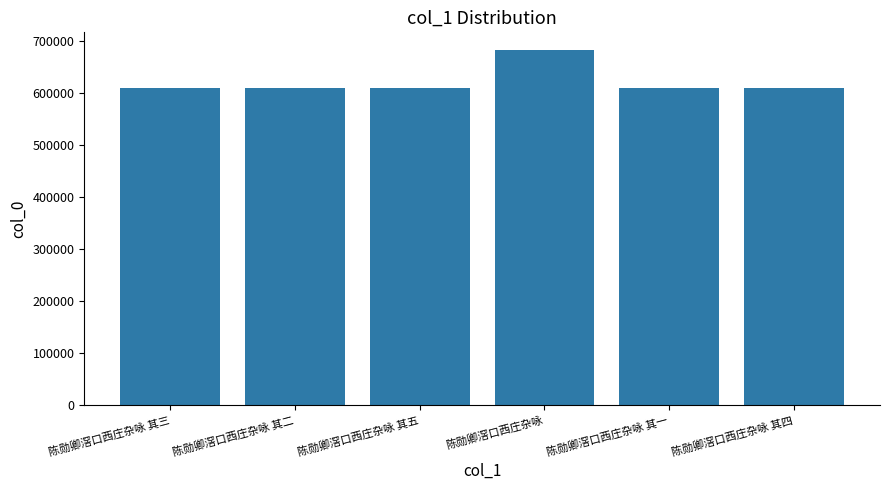

What is the label of the 3rd bar from the right?

陈勋卿滘口西庄杂咏